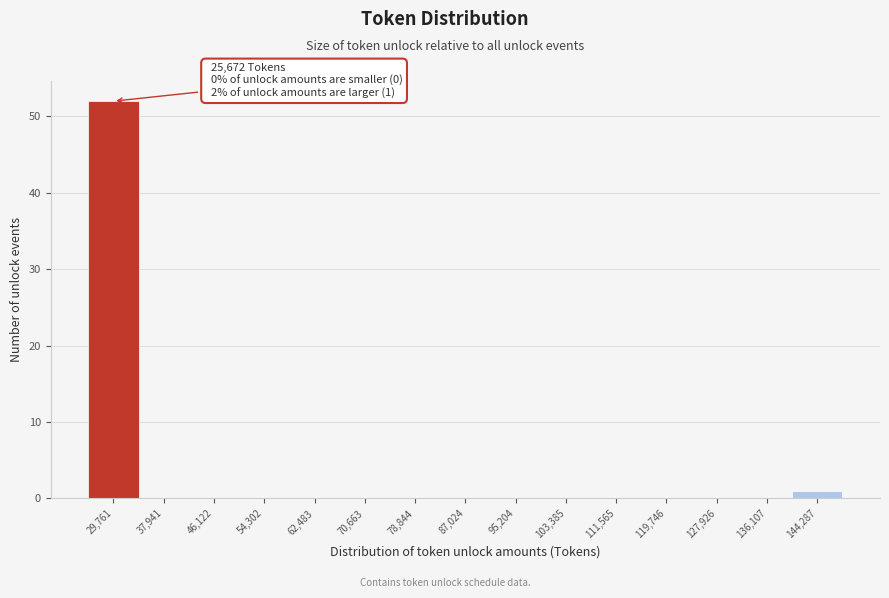

Over which range of the x-axis is the bar tallest?

26000 to 34000